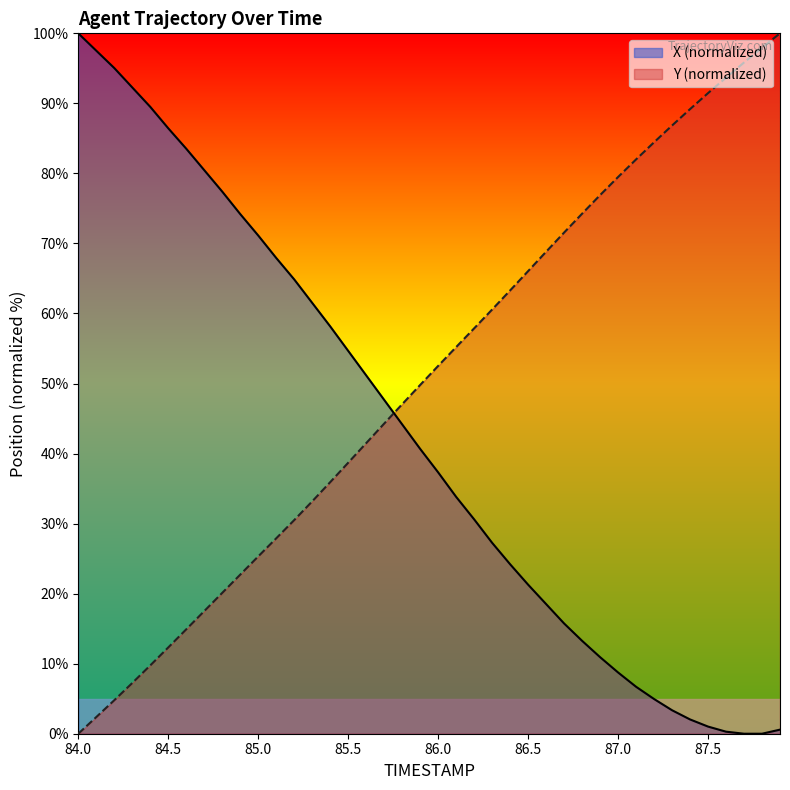

What is the label of the 30th point from the right?

85.0